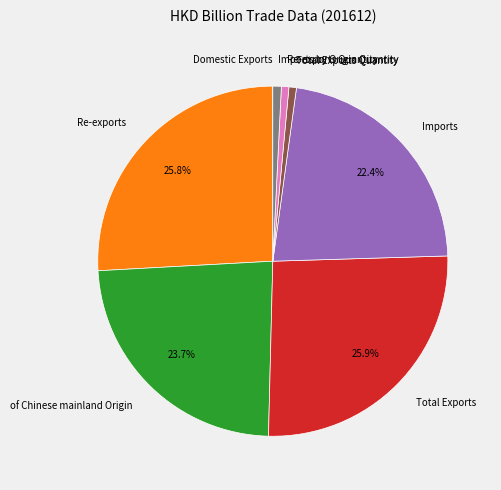

To the nearest percent, what is the combined percentage of Imports and of Chinese mainland Origin?

46%